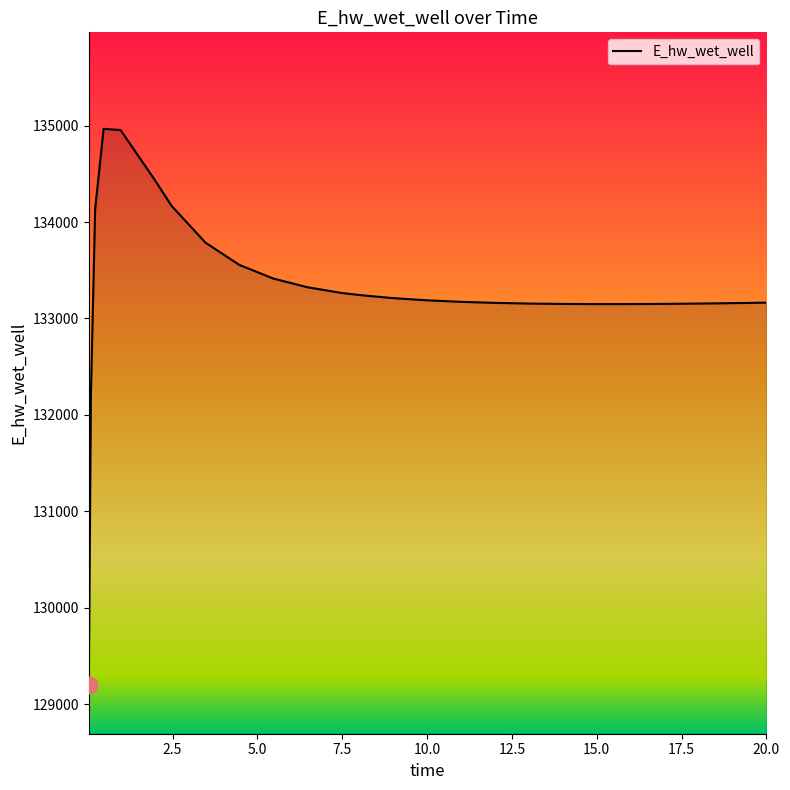

What is the minimum value shown in the chart?

129196.1